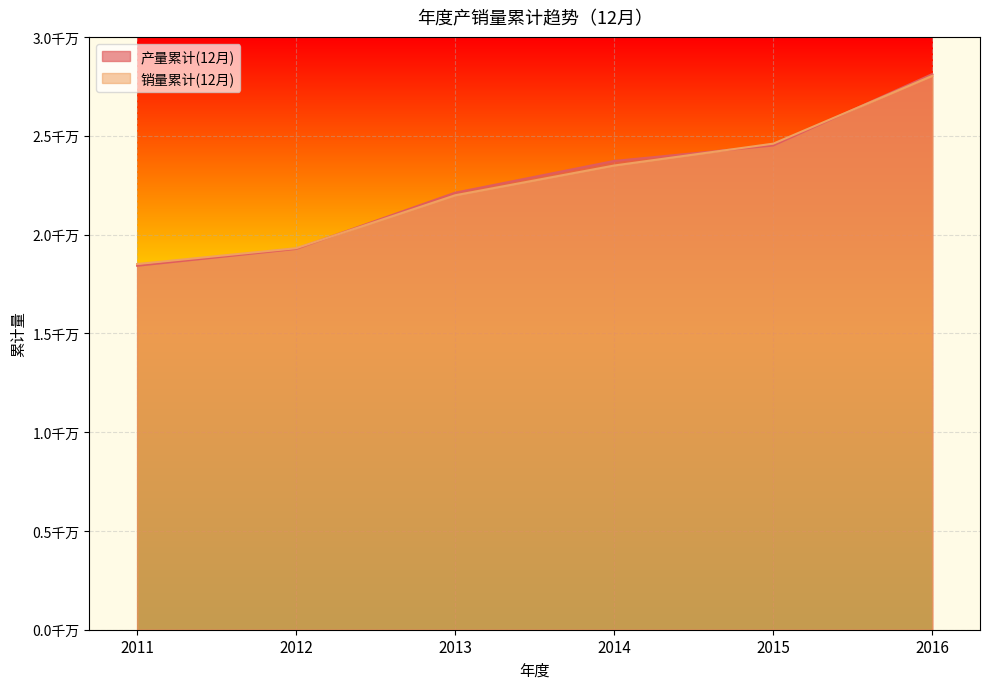

What are all the series names shown in the legend?

产量累计(12月), 销量累计(12月)